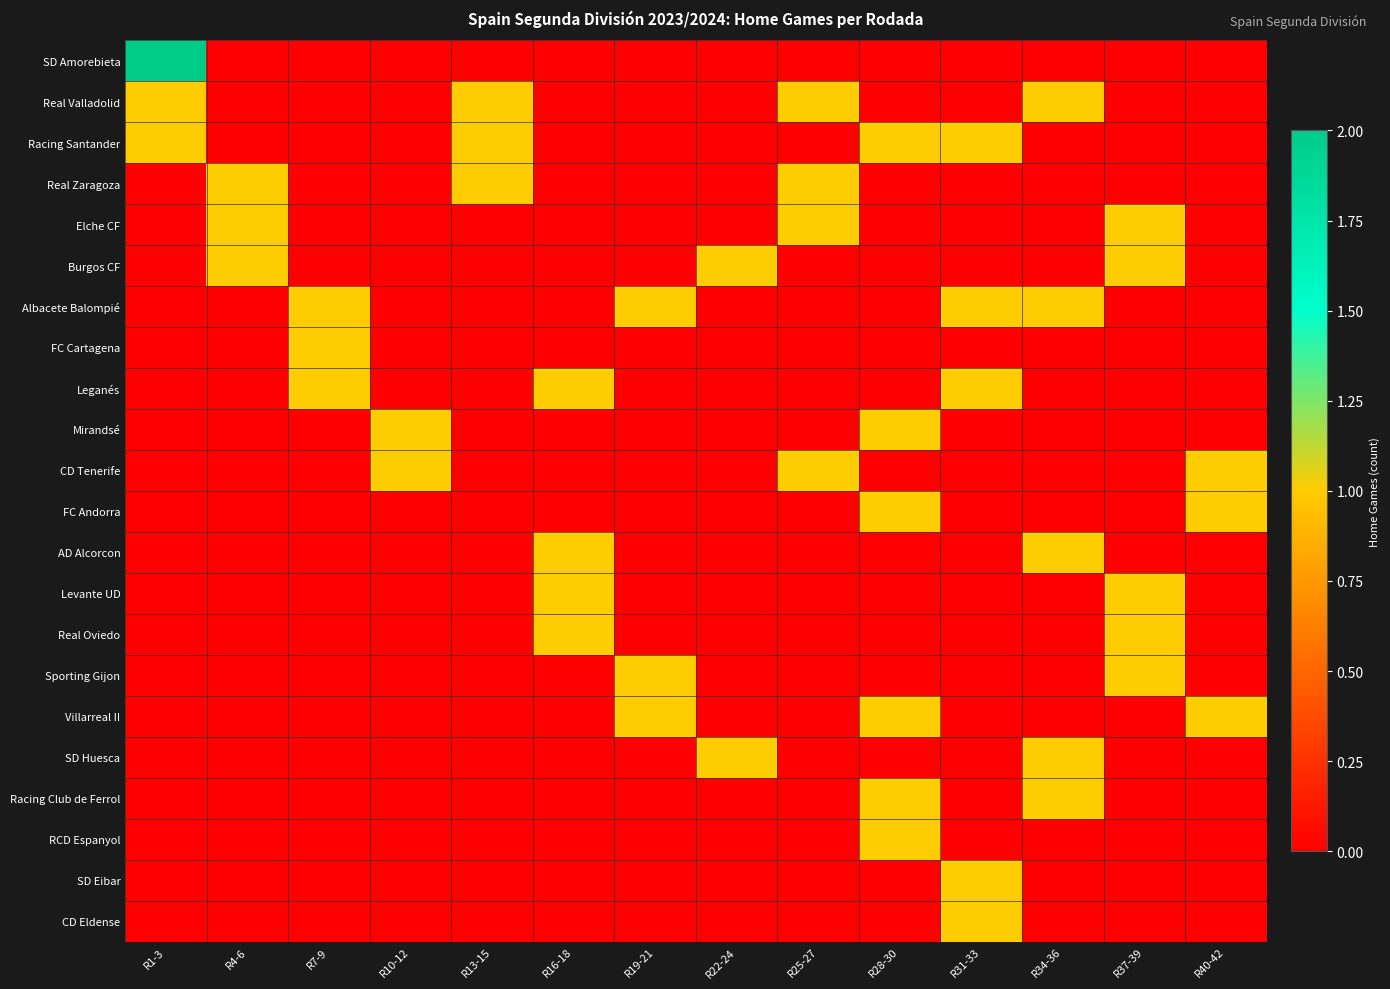

At which category does the chart reach its peak across all series?

R1-3